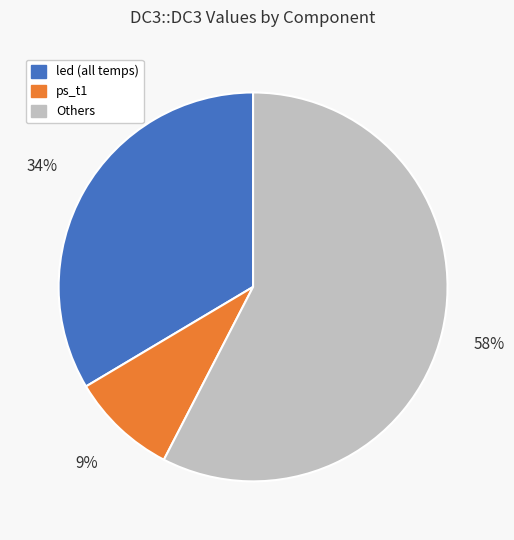

To the nearest percent, what is the average slice percentage?

33%